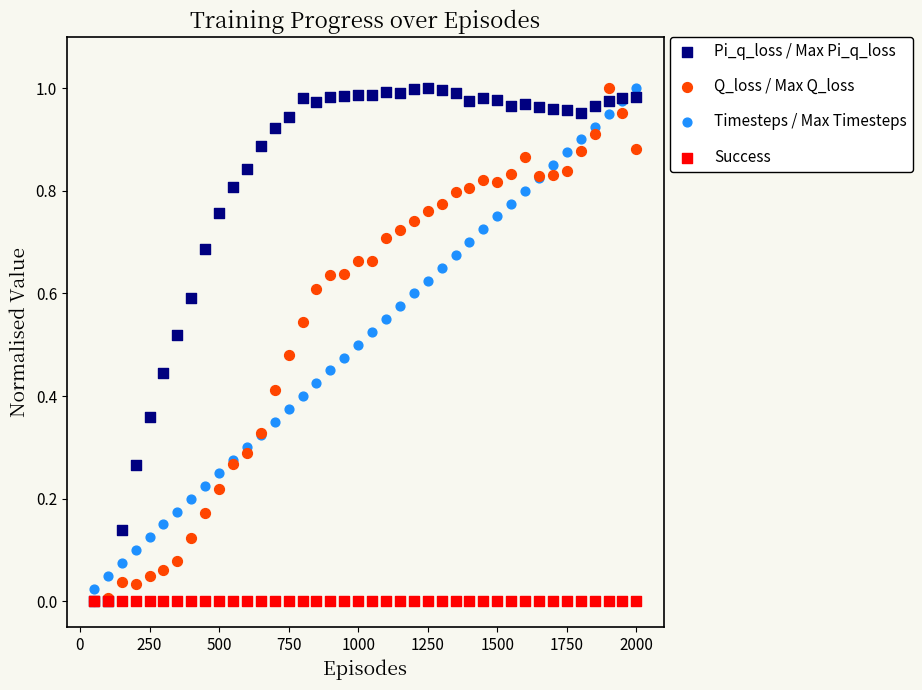

What are all the series names shown in the legend?

Pi_q_loss / Max Pi_q_loss, Q_loss / Max Q_loss, Timesteps / Max Timesteps, Success